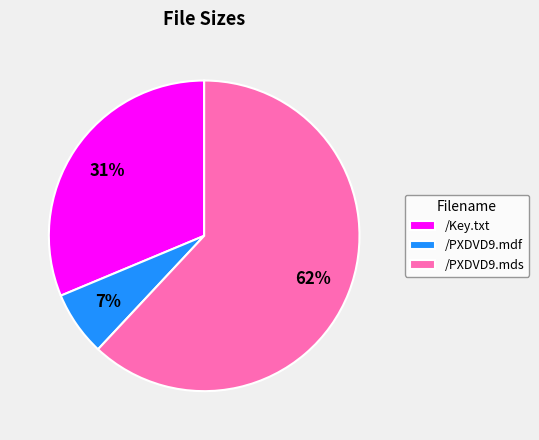

Do /Key.txt and /PXDVD9.mds together represent more than half of the pie?

Yes